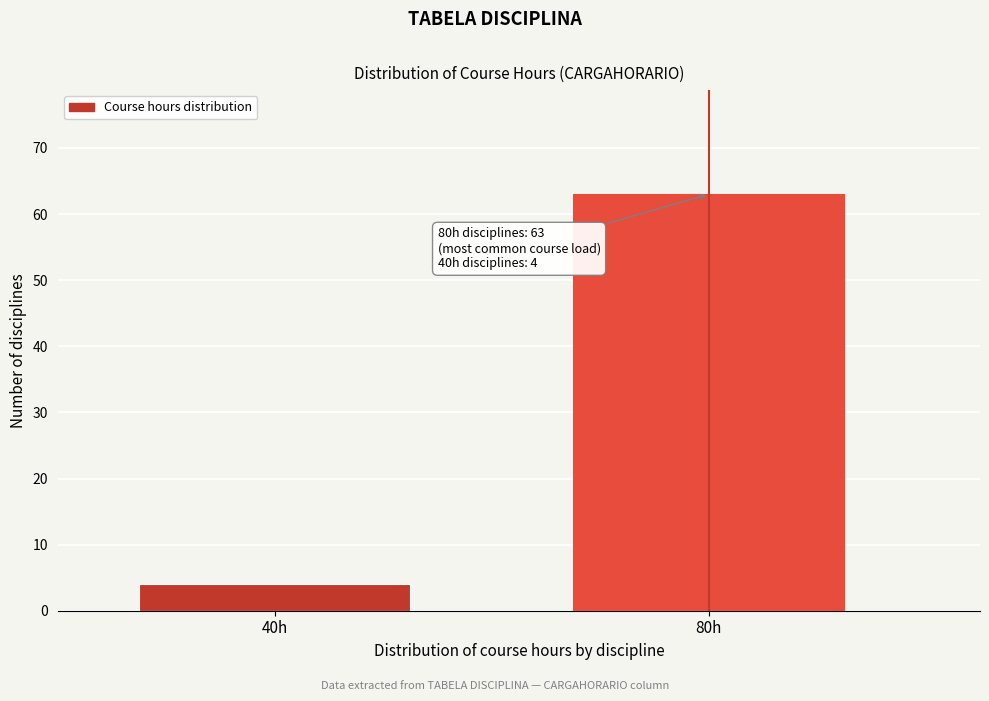

Reading right to left, list all the values displayed in this chart.

63	4